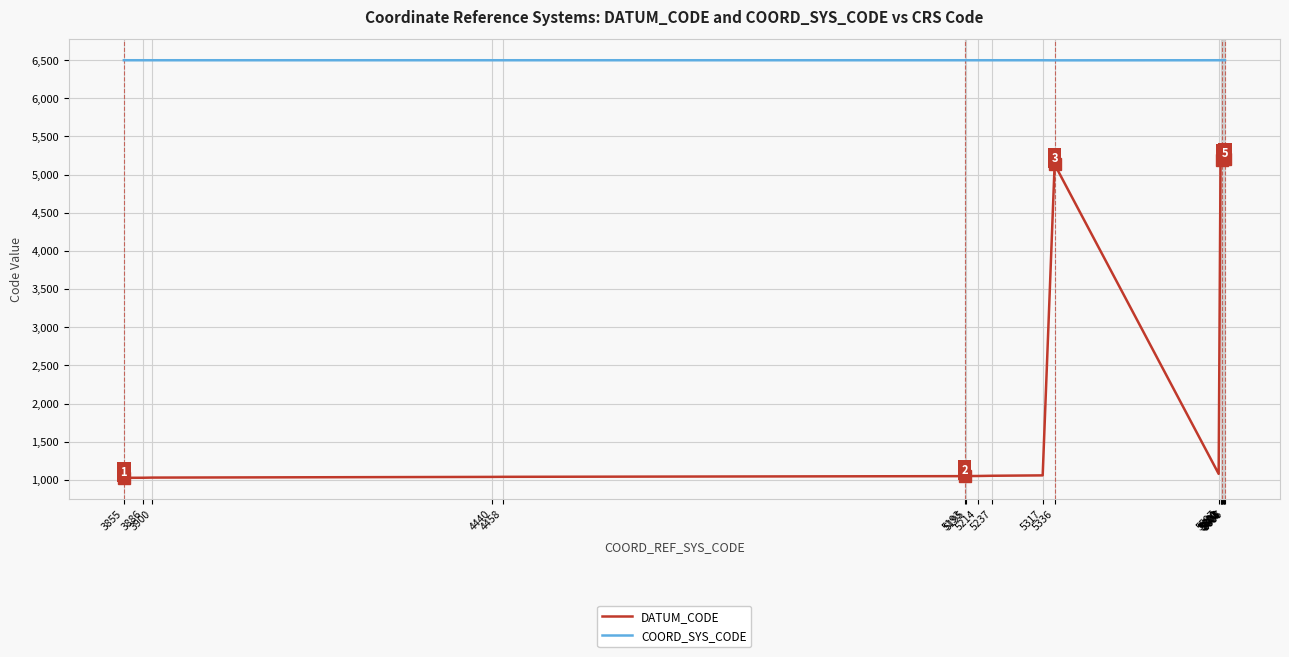

What are all the series names shown in the legend?

DATUM_CODE, COORD_SYS_CODE